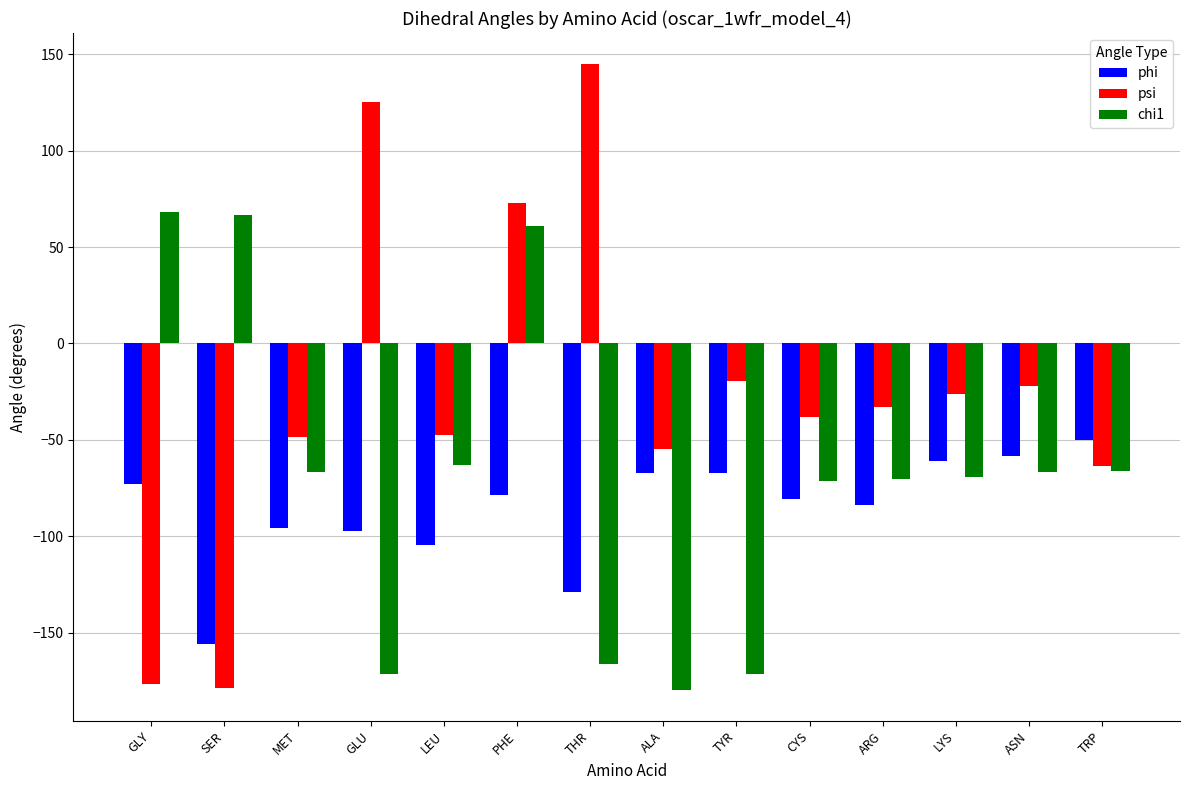

At how many categories does at least one series exceed 143?

1